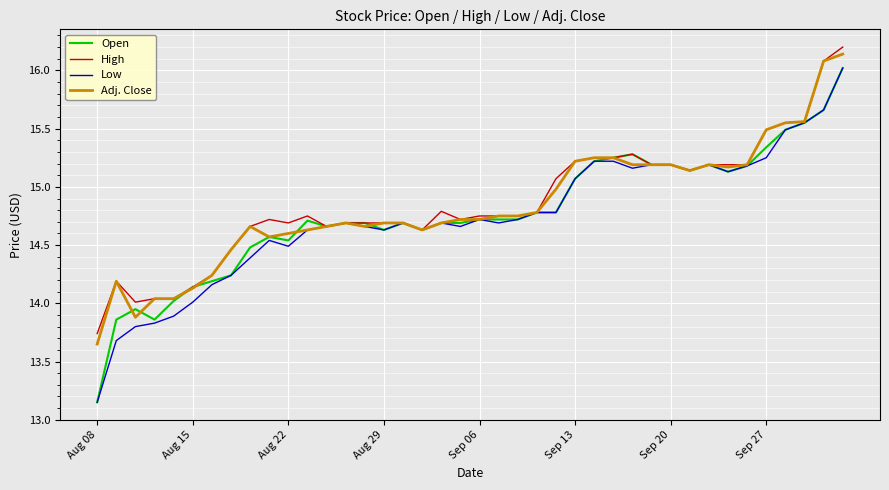

What is the label of the 28th point from the left?

27